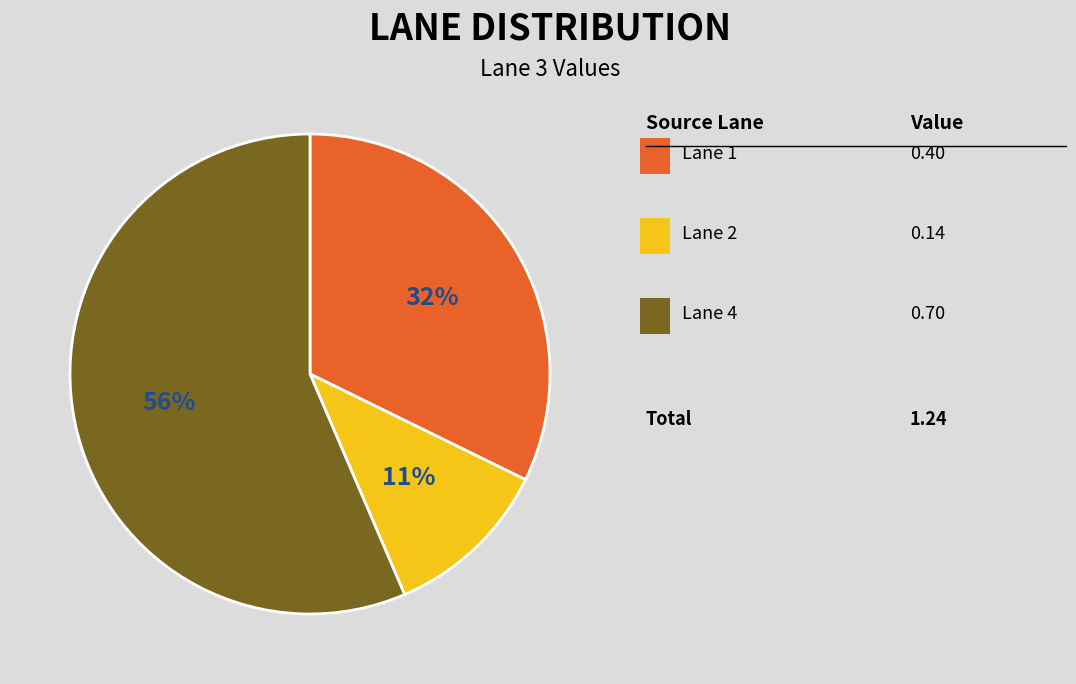

To the nearest percent, what is the difference between the largest and smallest slice percentages?

45%